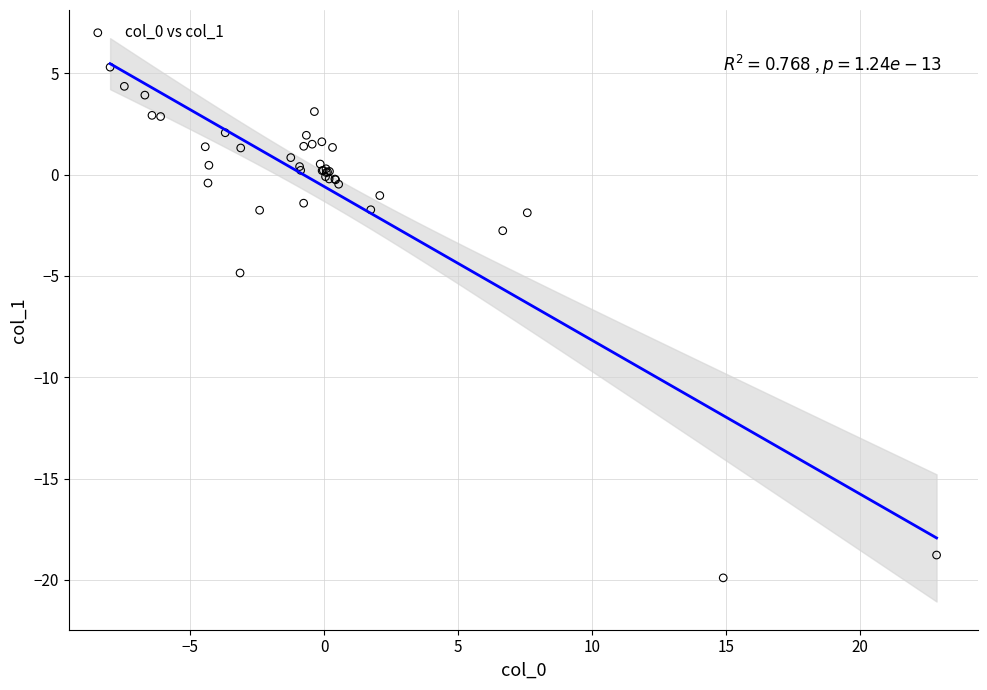

What Y value in the scatter plot is closest to -7?

-4.9